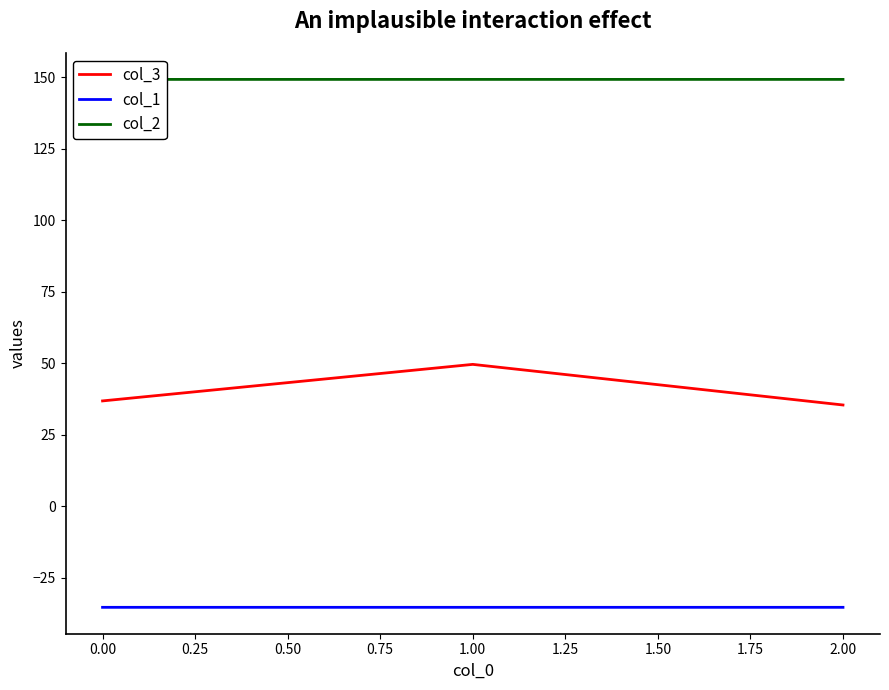

How many categories are shown in the chart?

3